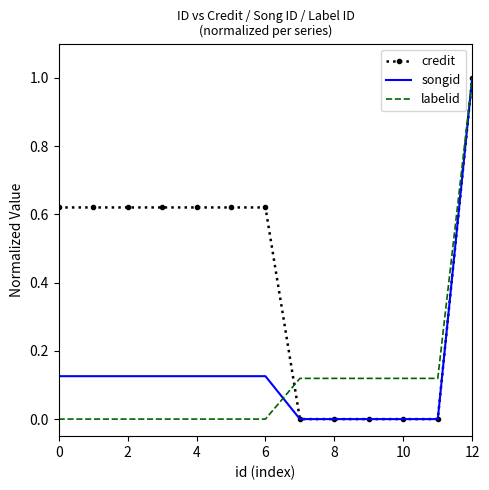

Which series has the largest total across all categories?

credit